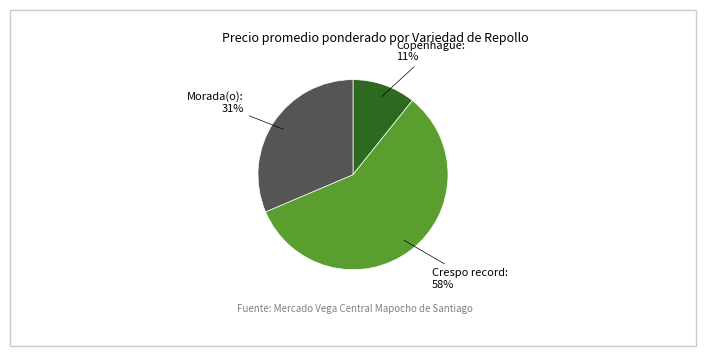

To the nearest percent, what is the difference between the largest and smallest slice percentages?

47%